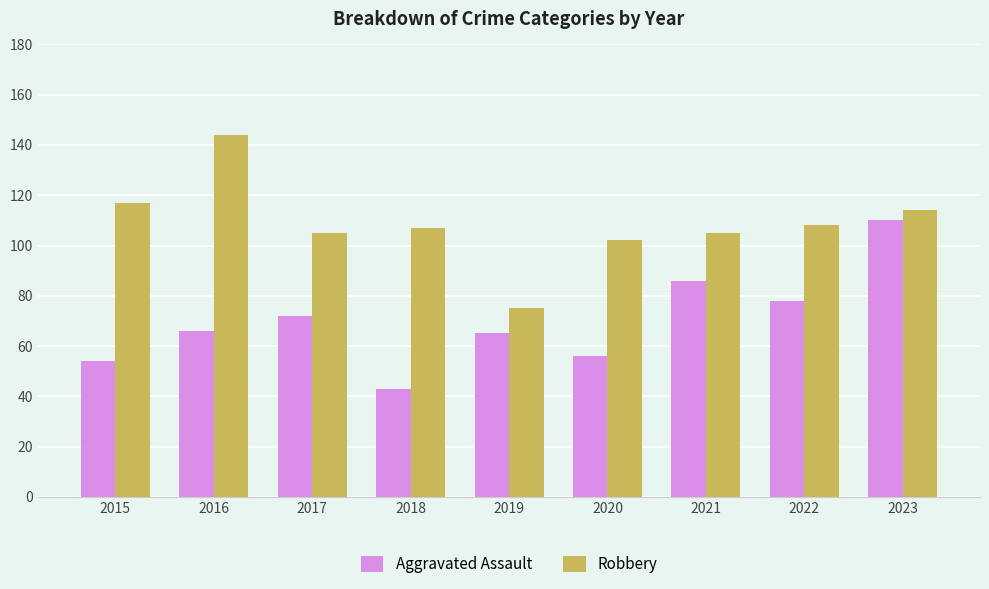

At how many categories does at least one series exceed 88?

8